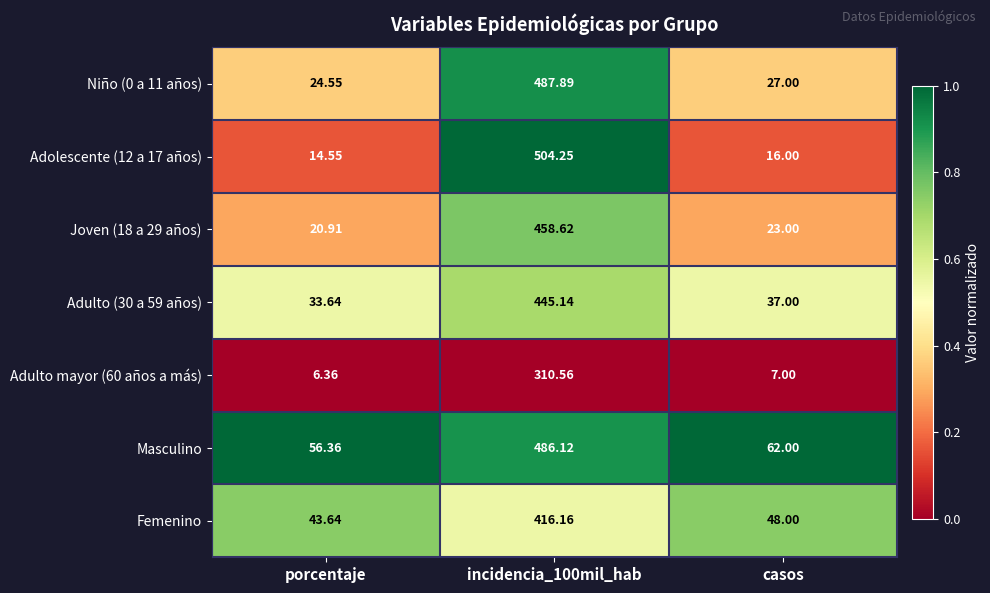

At which category is the sum across all series the highest?

incidencia_100mil_hab